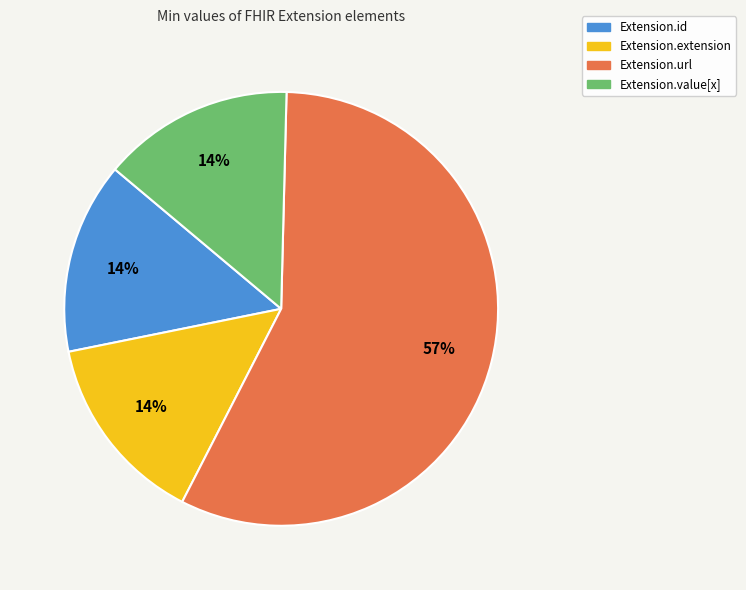

How many segments does this pie chart have?

4